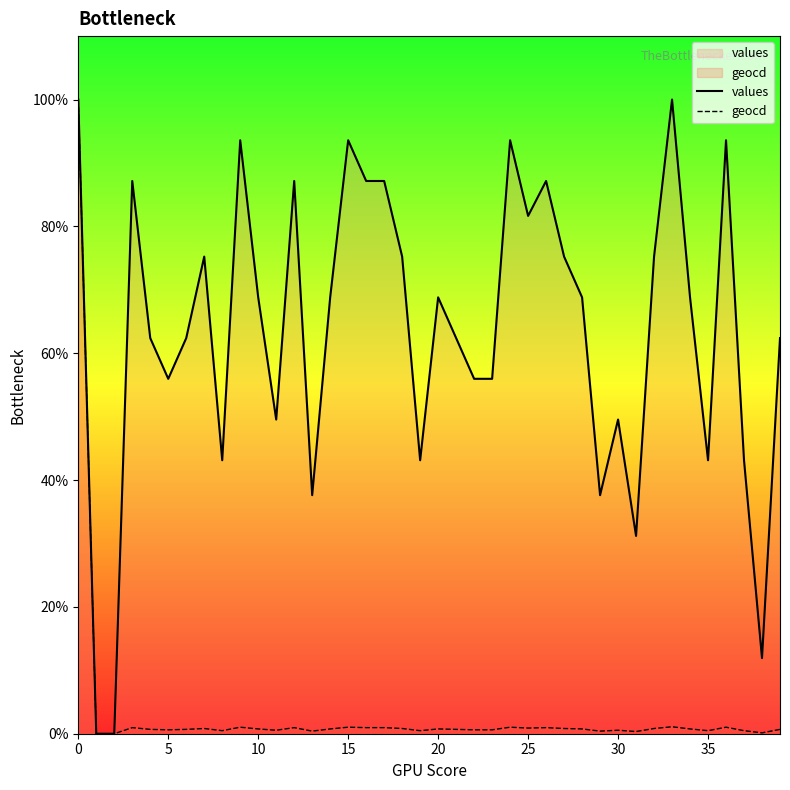

What is the value of the values point at the 13th from the left?

87.2